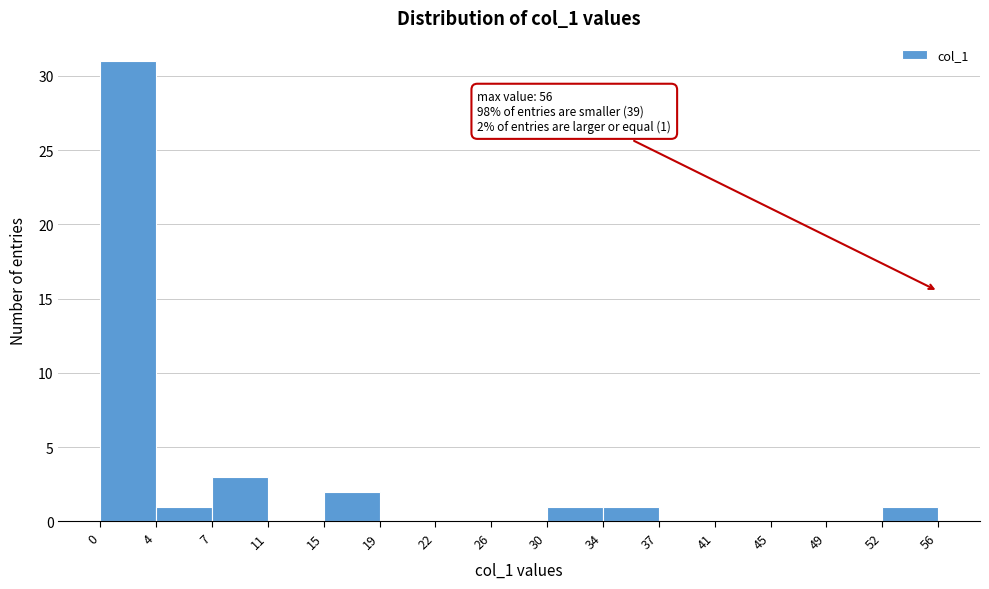

Which range on the x-axis has the tallest bar?

0 to 4